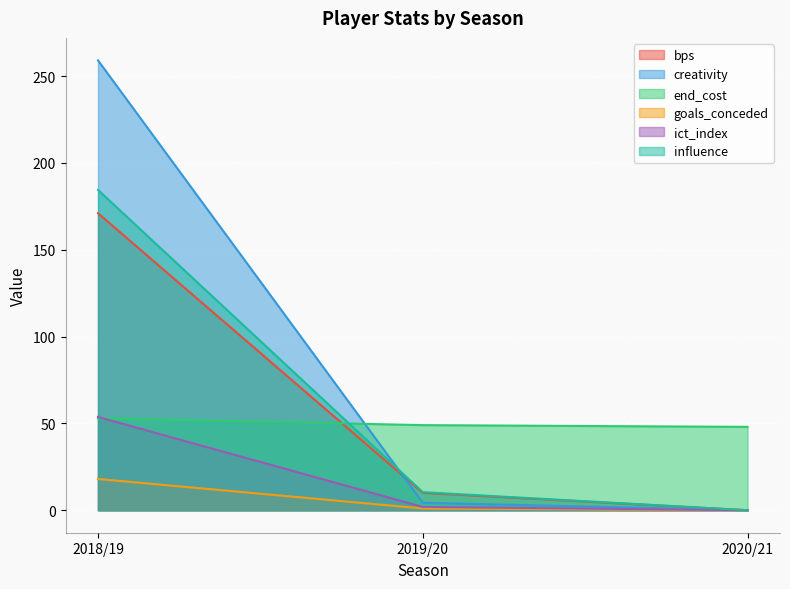

Where is influence nearest to the value 92?

2019/20